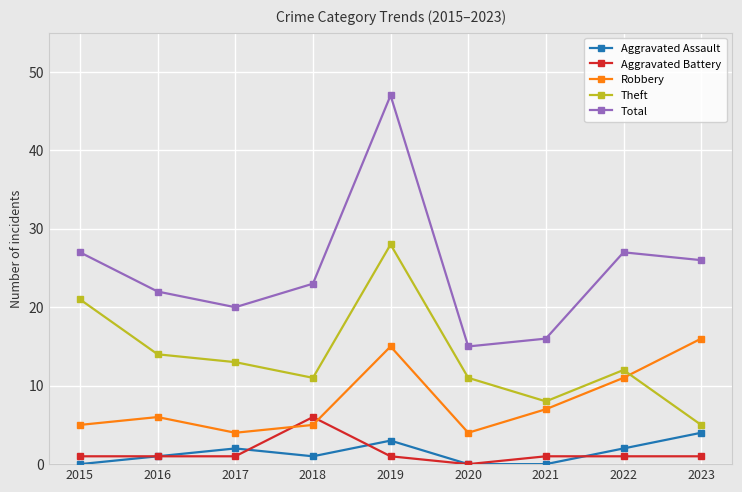

Between 2015 and 2018, which series saw the biggest shift?

Theft